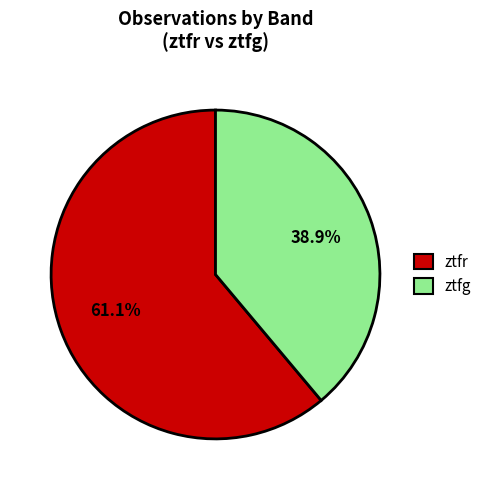

Is there any slice that represents more than half of the pie?

Yes